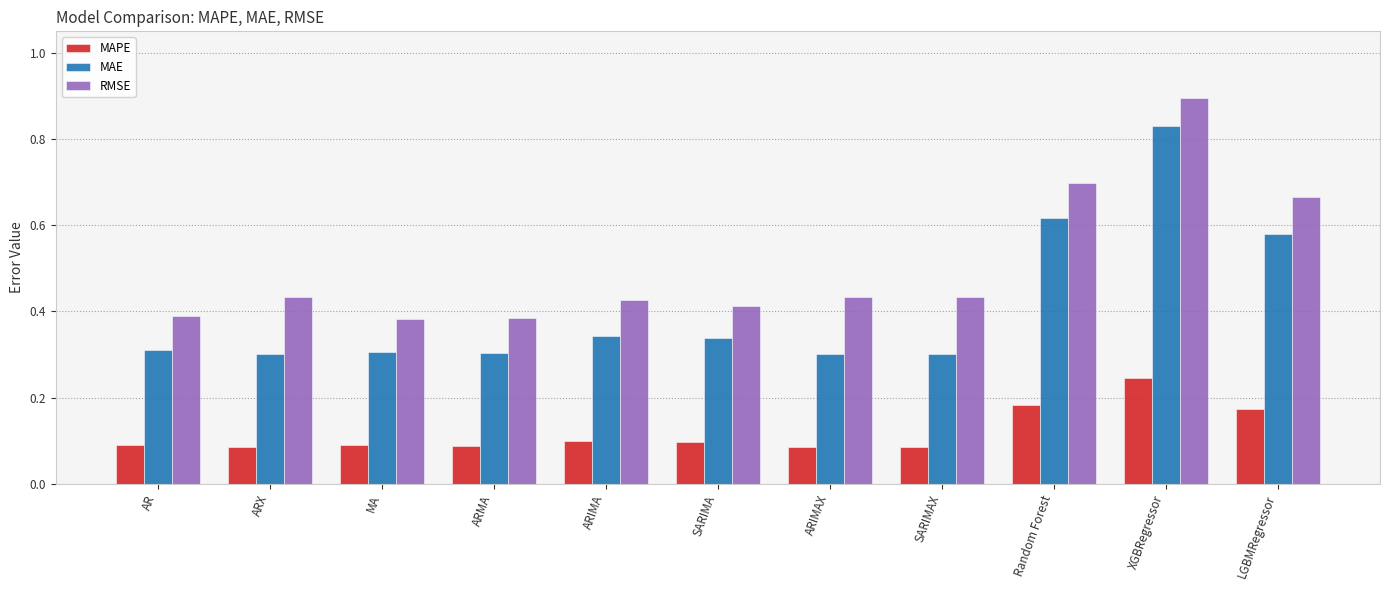

Which series has the largest range (max minus min)?

MAE